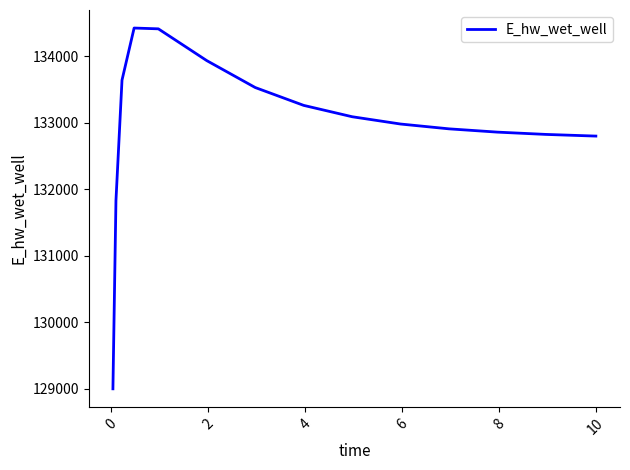

What is the difference between the maximum and minimum values?

5432.1